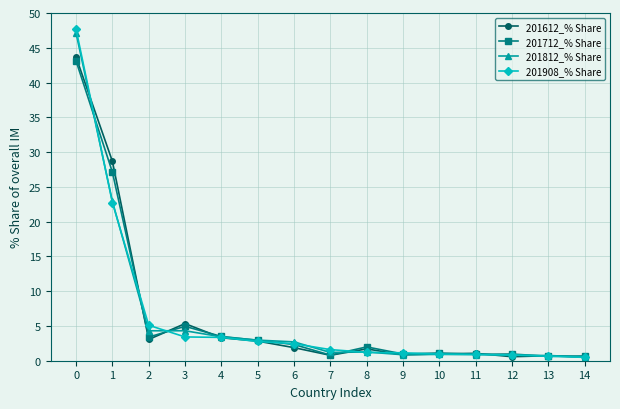

Is it true that 201712_% Share equals 2.0 at 8?

True